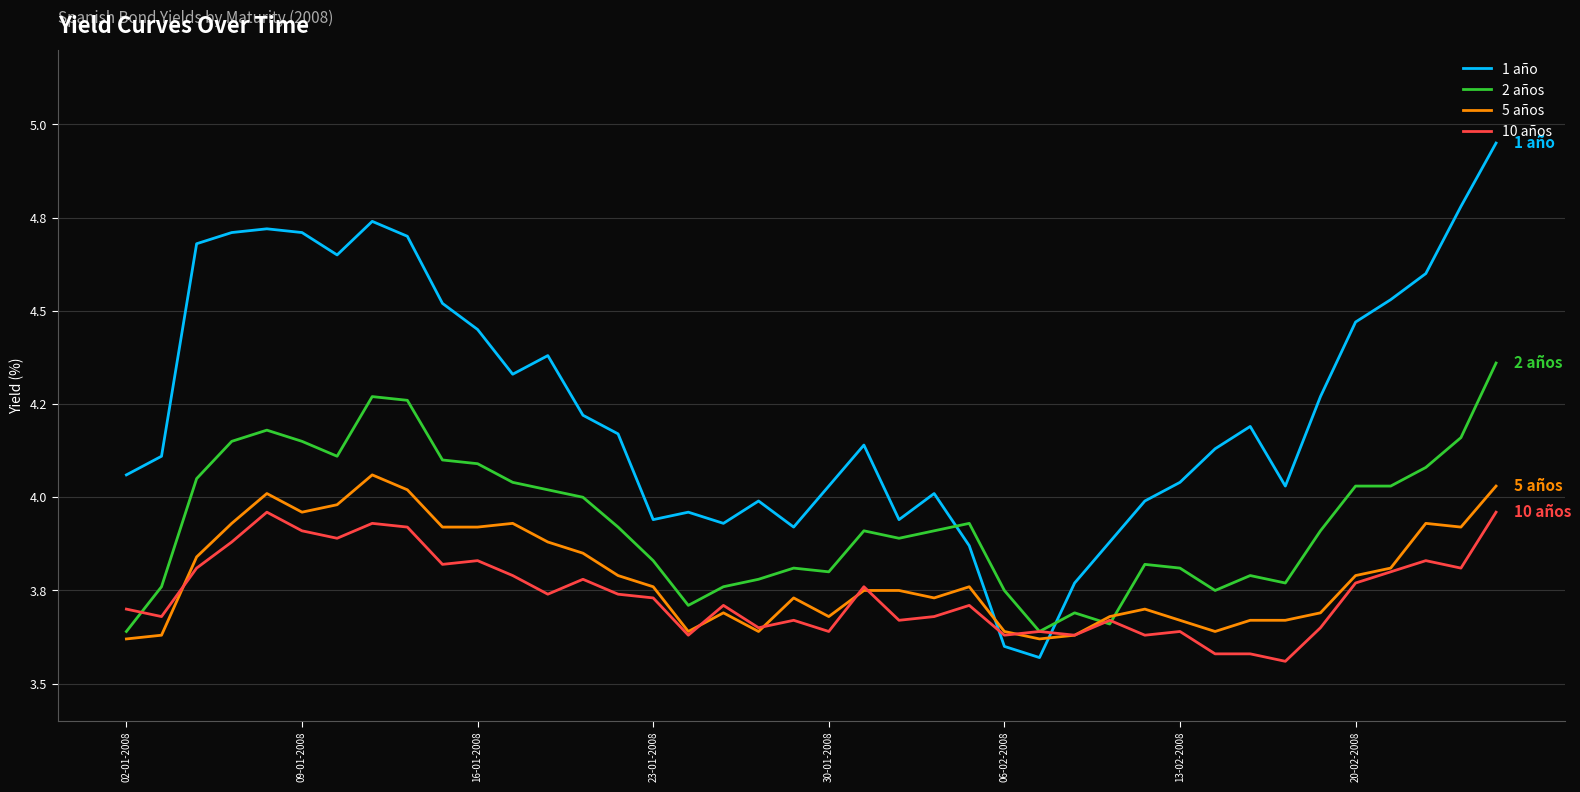

Does the chart display data point markers on the line(s)?

No